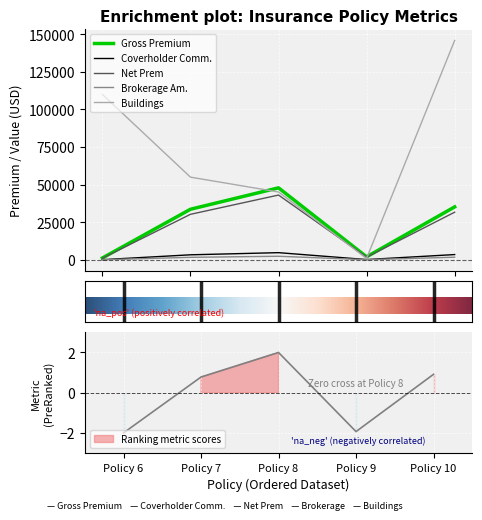

True or false: Buildings and Coverholder Comm. intersect in this chart.

False